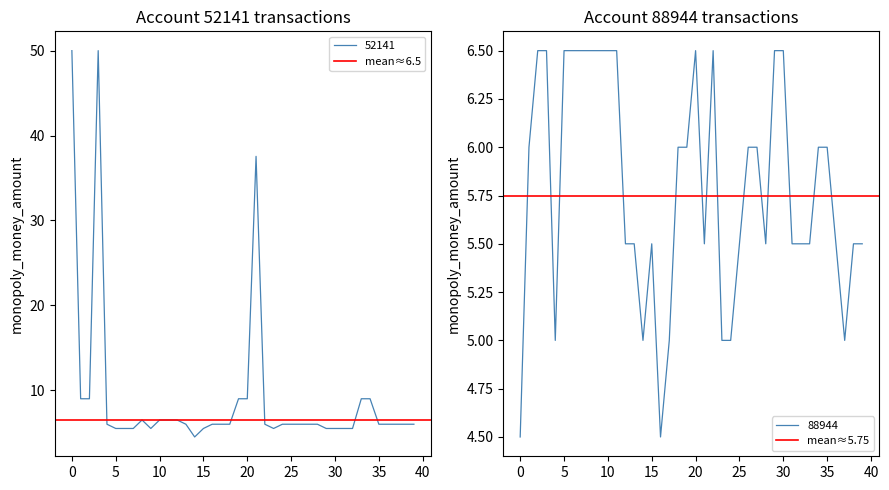

List the series in order of their overall mean, lowest first.

mean≈5.75, mean≈6.5